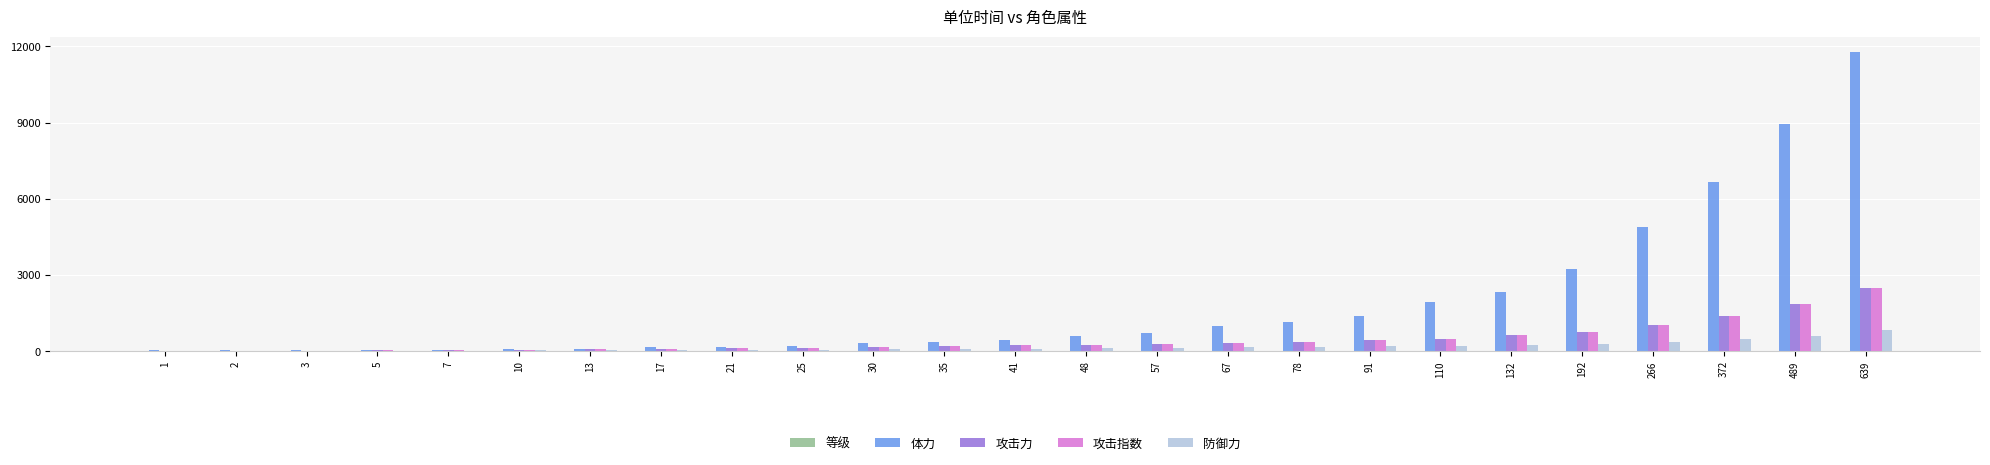

True or false: 攻击力 has a value of 167 at 30.

True